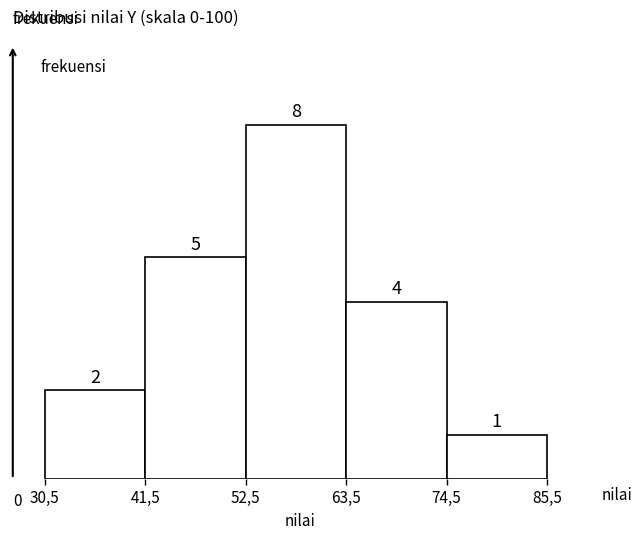

Reading left to right, extract all data points from this chart.

2	5	8	4	1